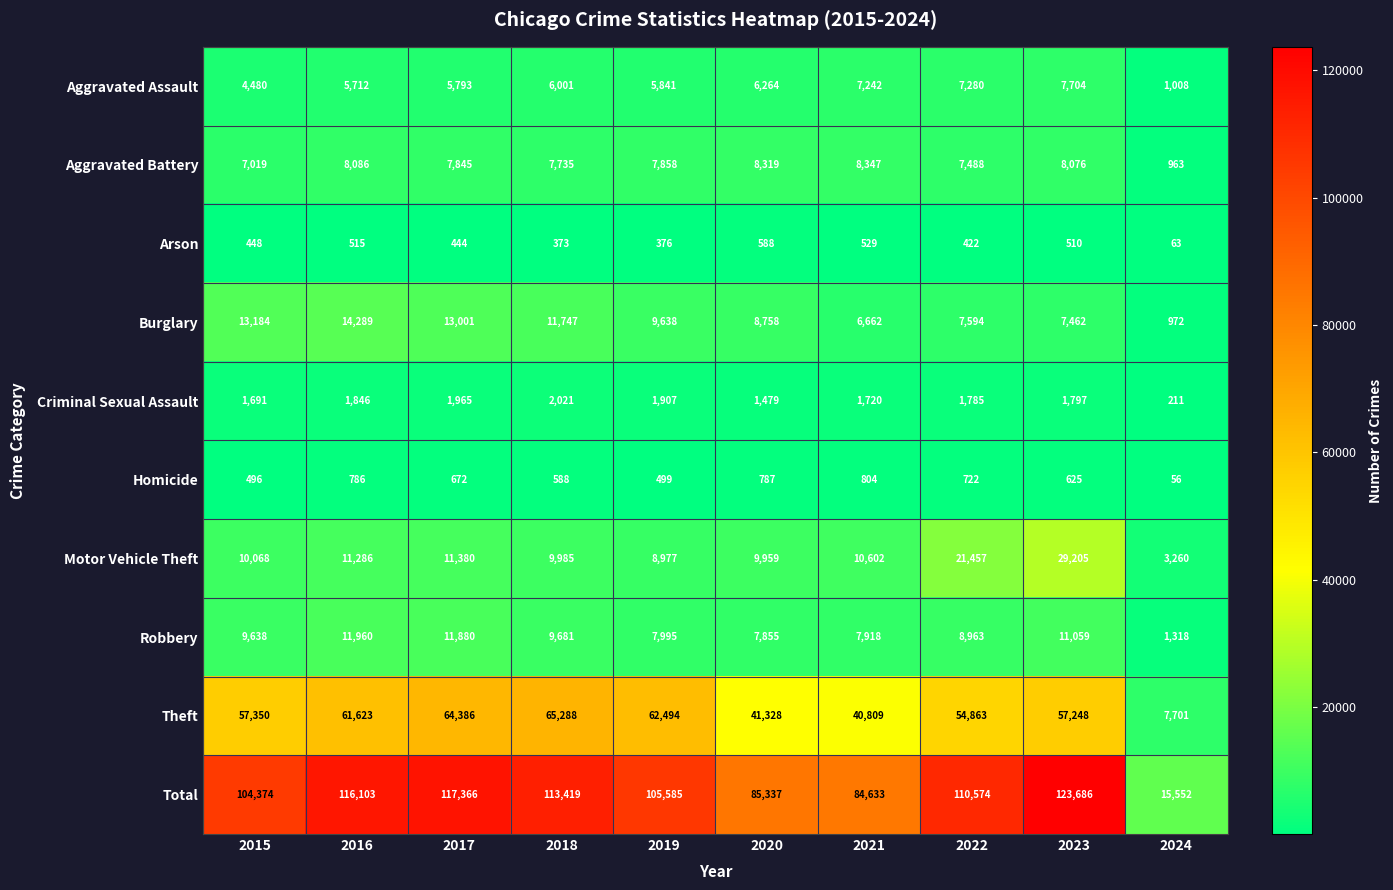

At how many categories does at least one series exceed 27068?

9